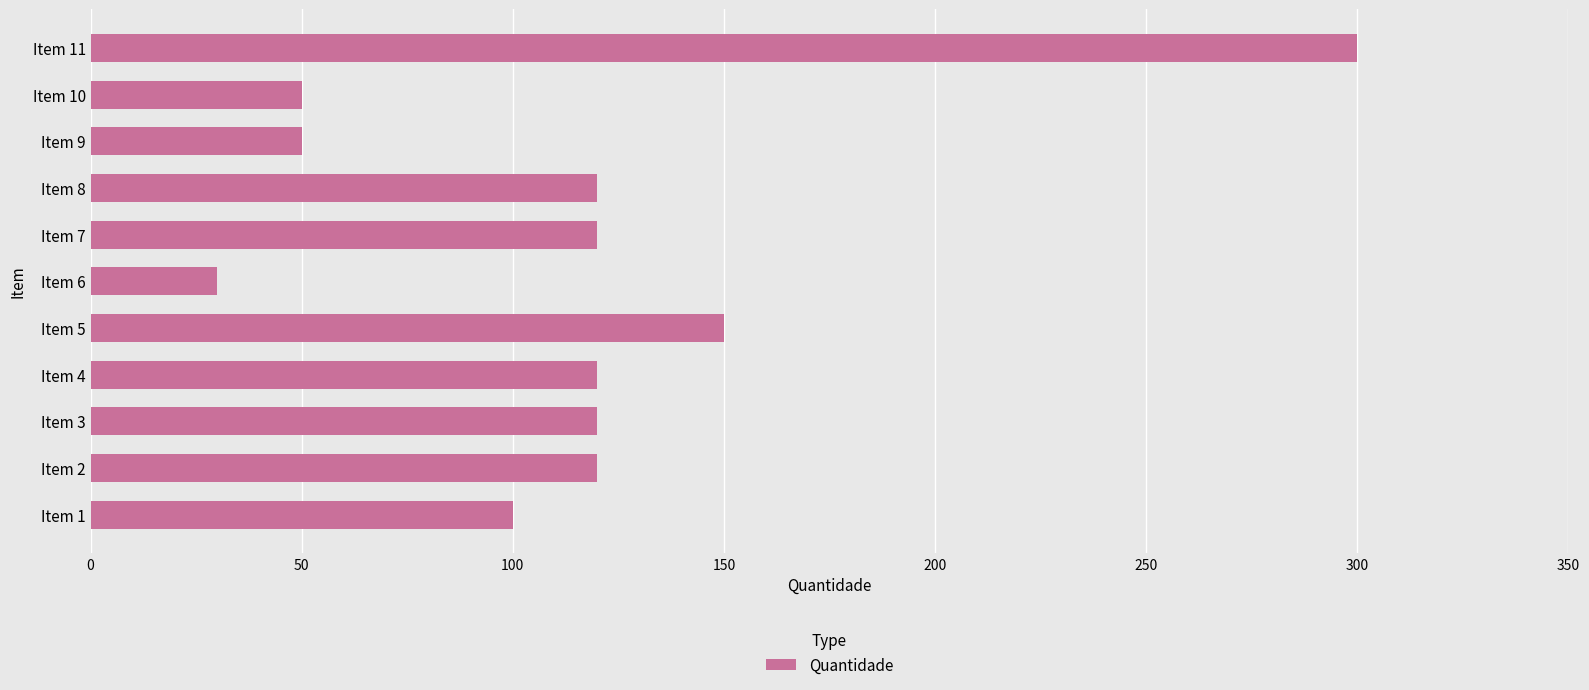

Is it true that the value at Item 9 is 50?

True